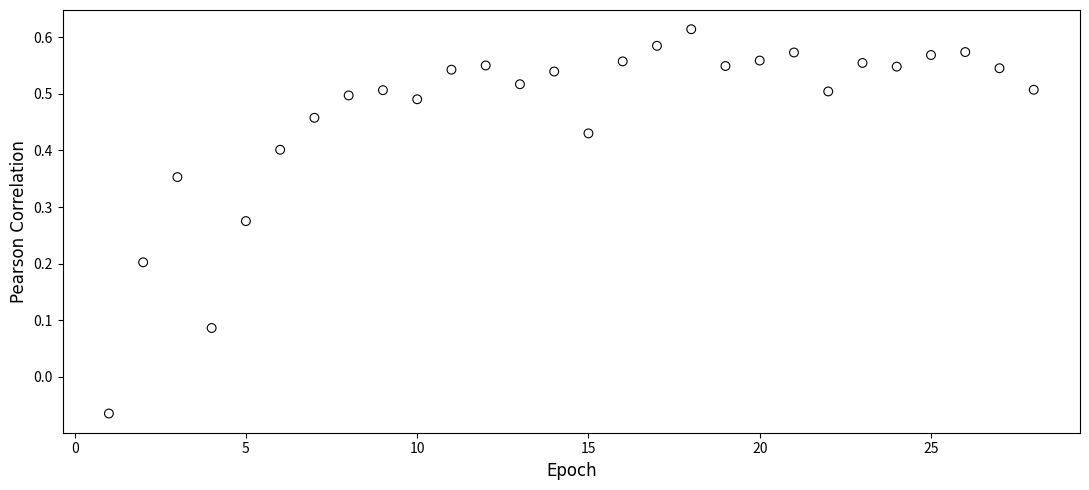

What is the range of Y values (max minus min)?

0.7